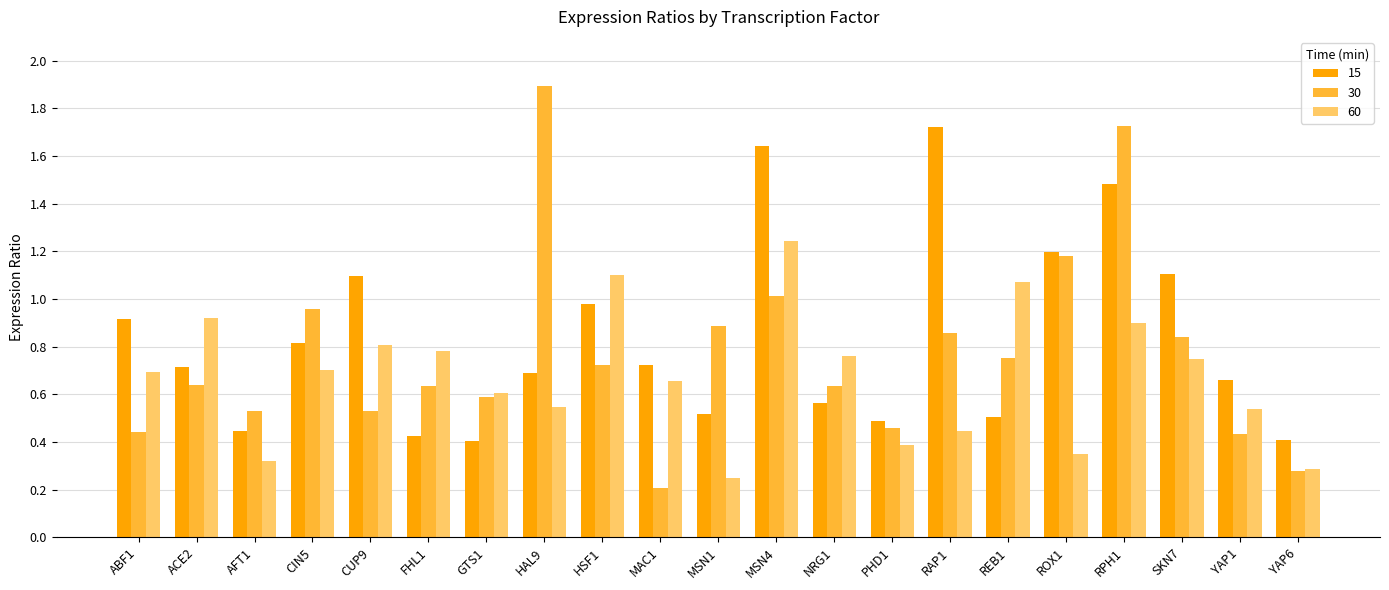

Rank the series at CIN5 from highest to lowest value.

30, 15, 60